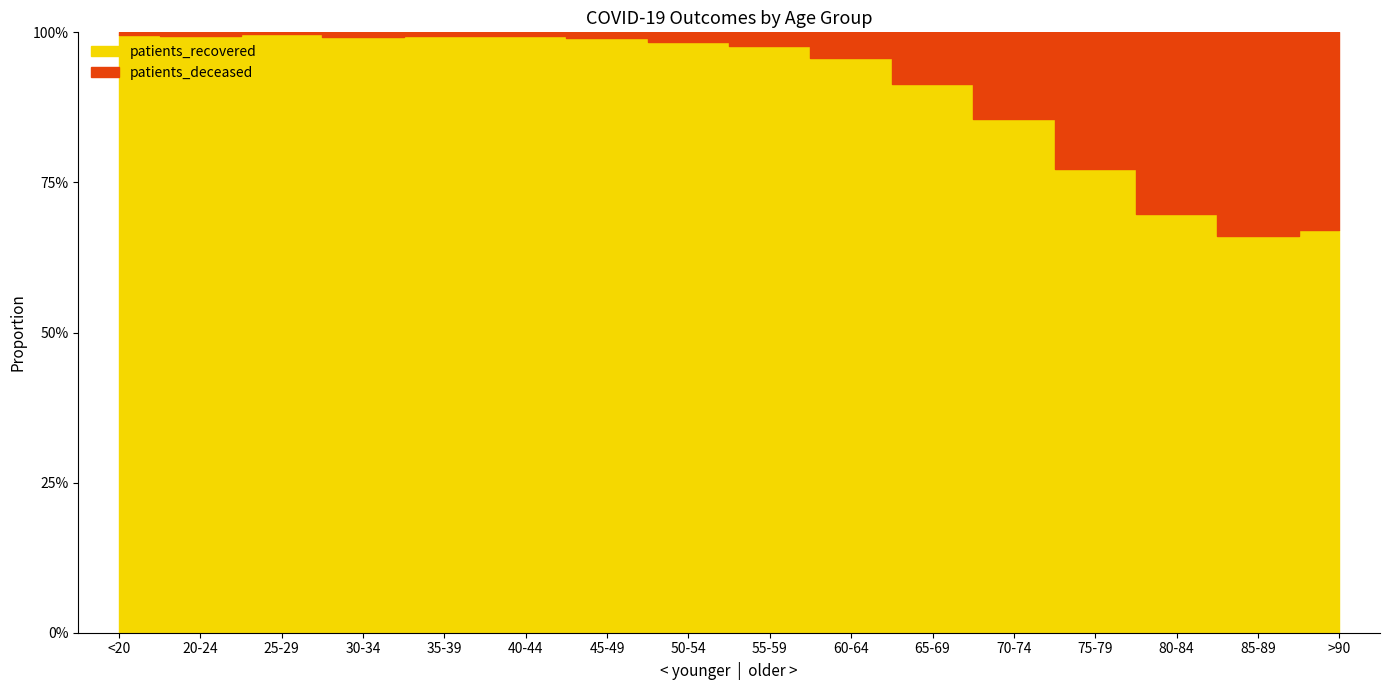

What position from the right is 60-64?

7